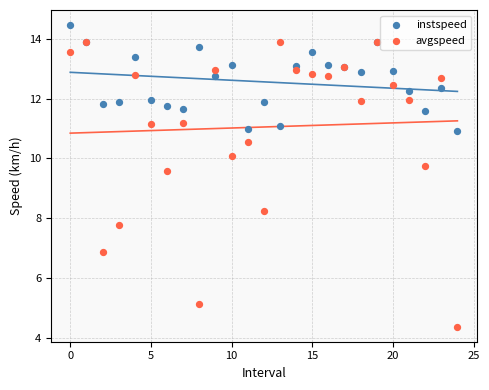

Across all series, what Y value is closest to 9?

9.6